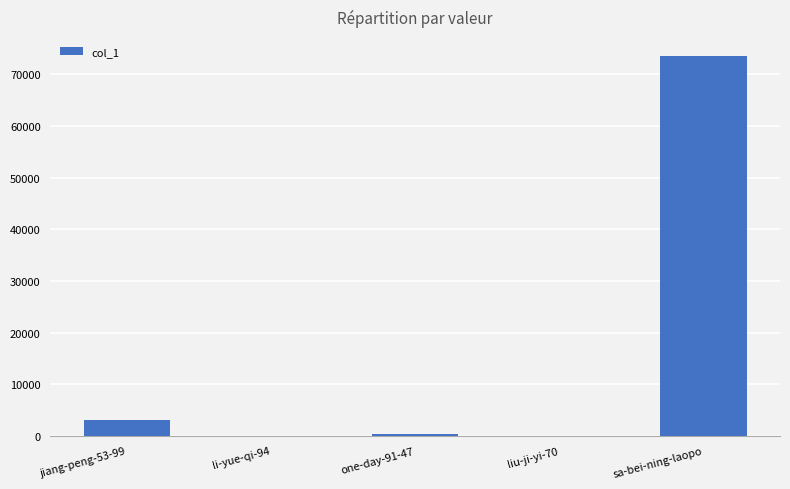

Does the chart contain stacked bars?

No